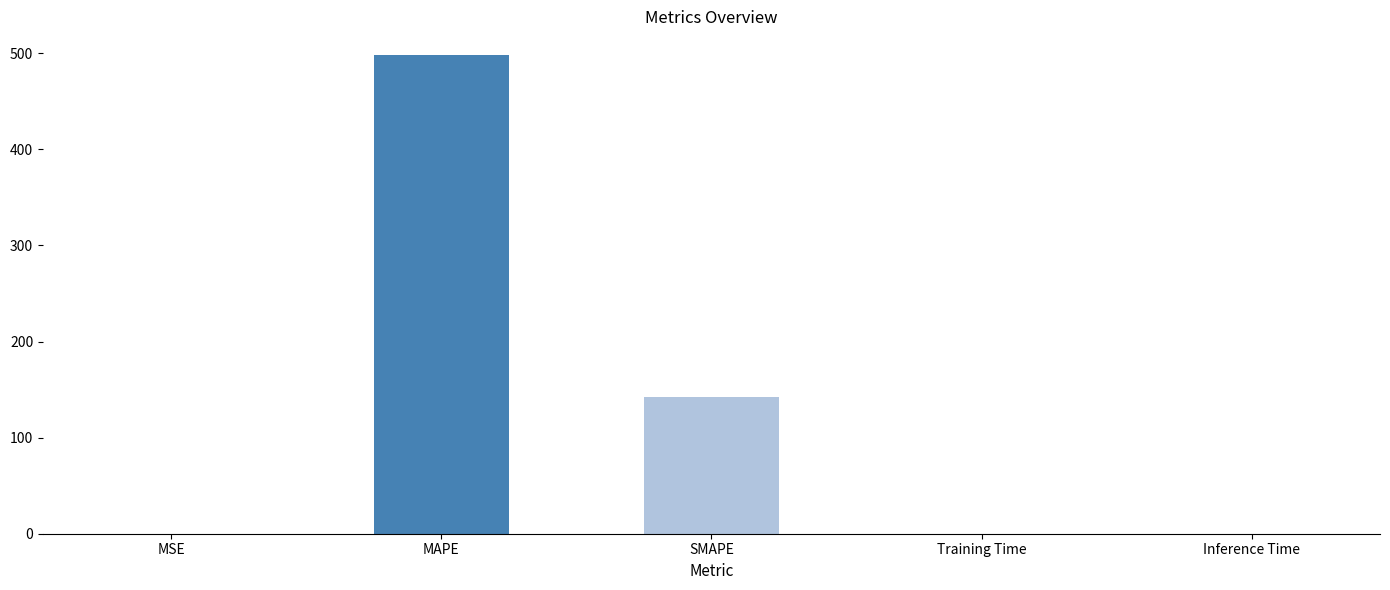

What is the sum of all values?

640.6